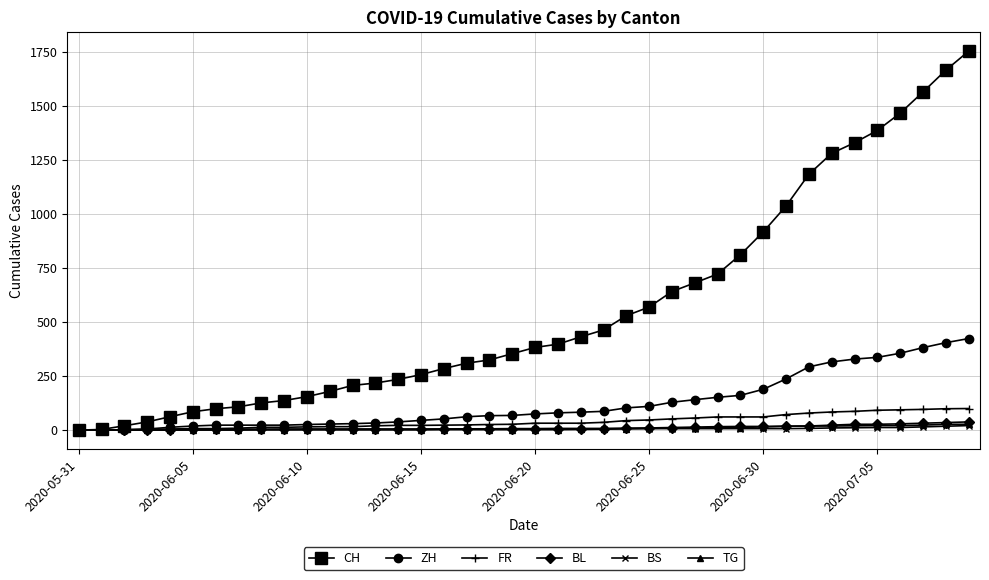

What is the greatest value displayed?

1755